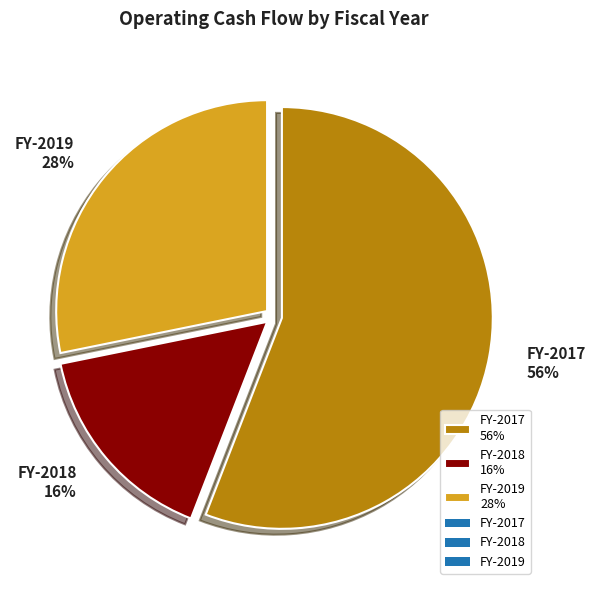

The FY-2017 56% slice represents 41% of the pie. True or false?

False